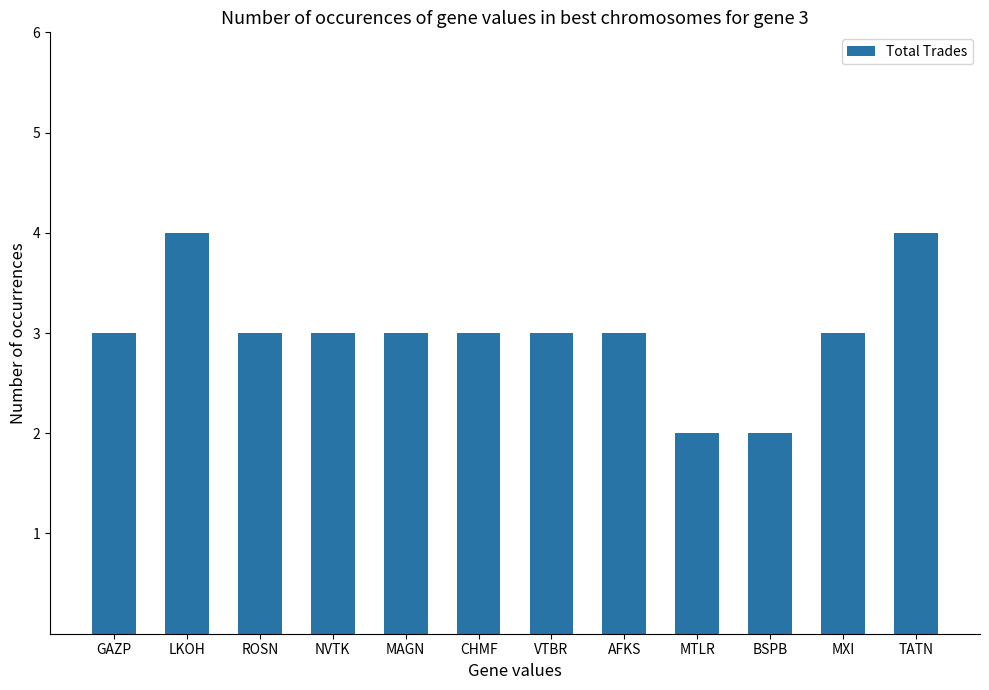

What value does the data have at NVTK?

3